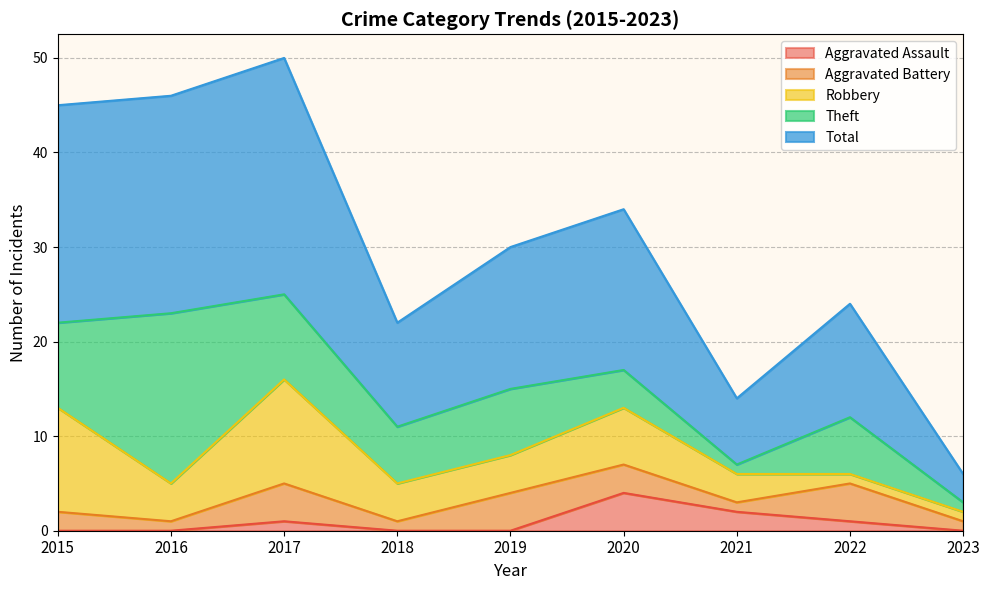

How many positive values does the Aggravated Assault series have?

4